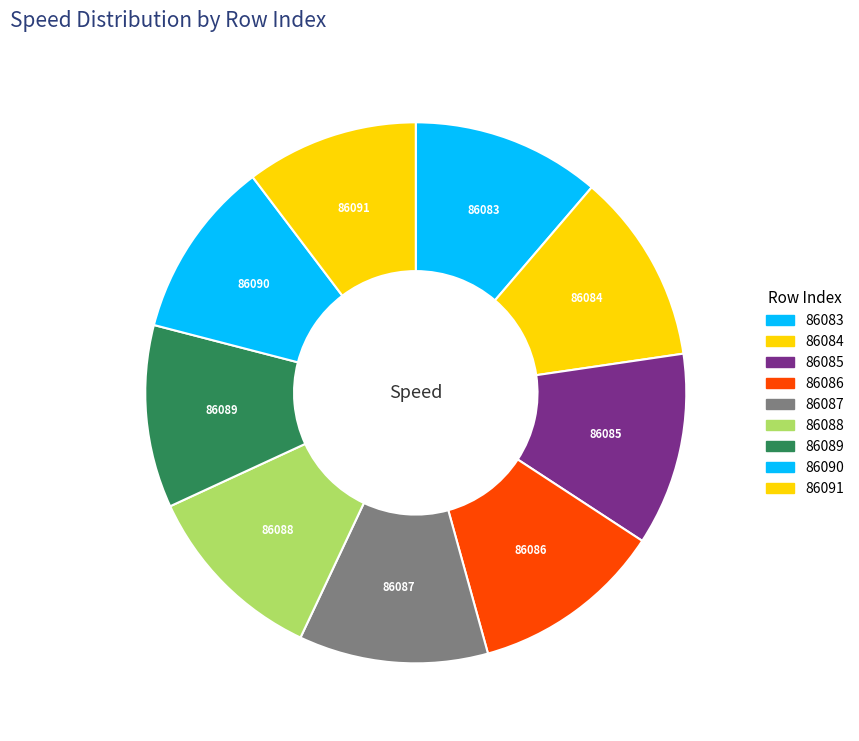

Does 86088 represent more than half of the total?

No